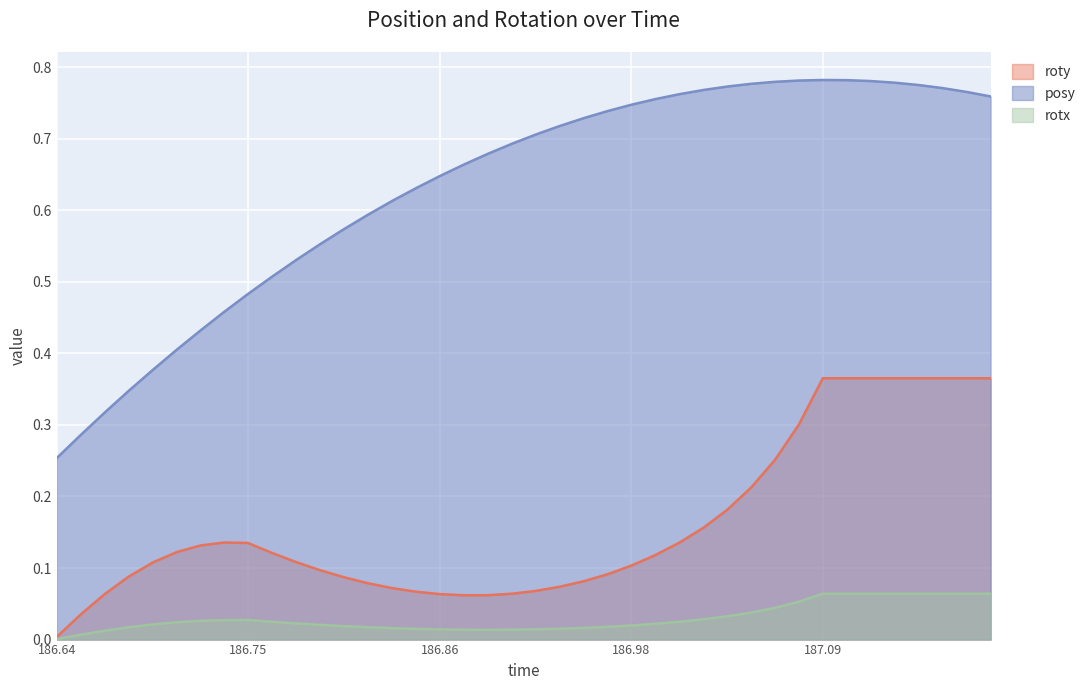

What is the approximate value of roty at 187.114?

0.4